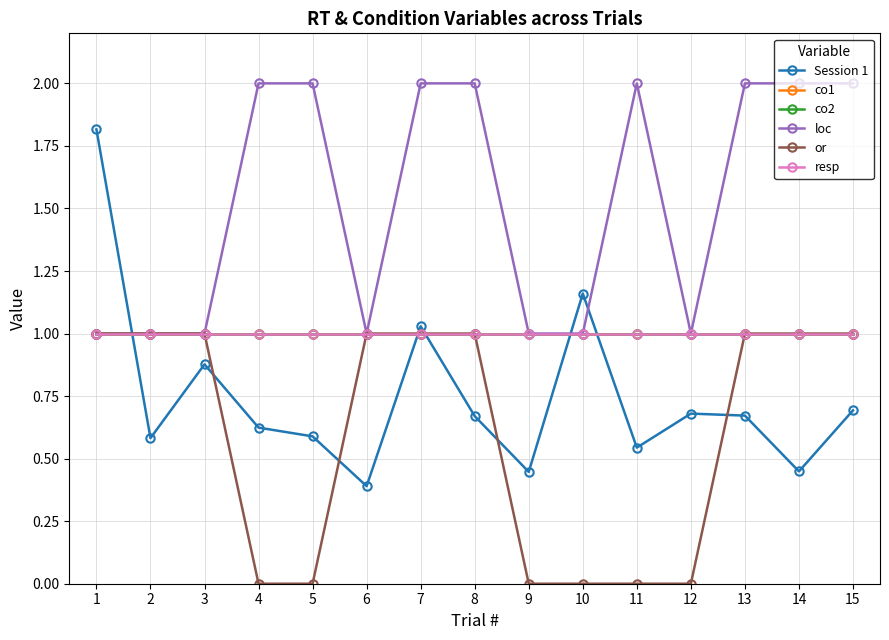

The Session 1 series shows 0.2 at 7. True or false?

False